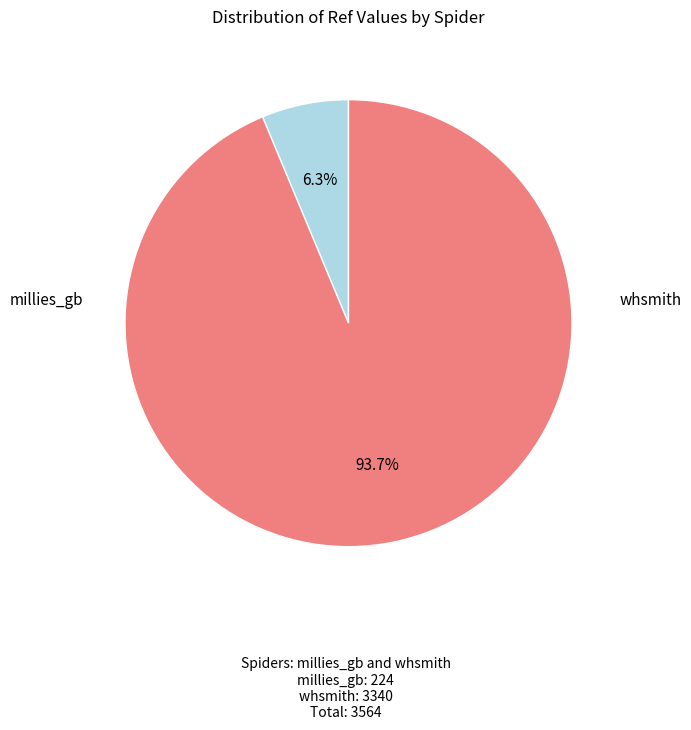

How much of the chart is everything except whsmith?

6.3%